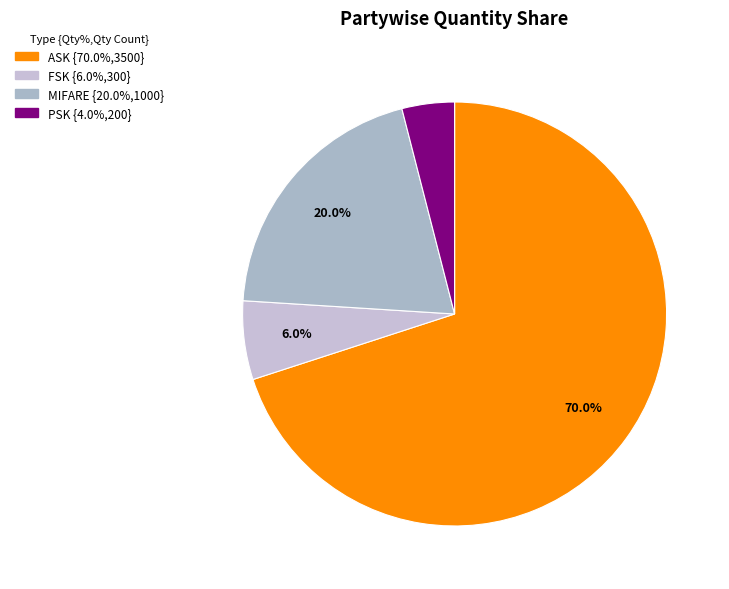

Count the number of slices in the pie.

4